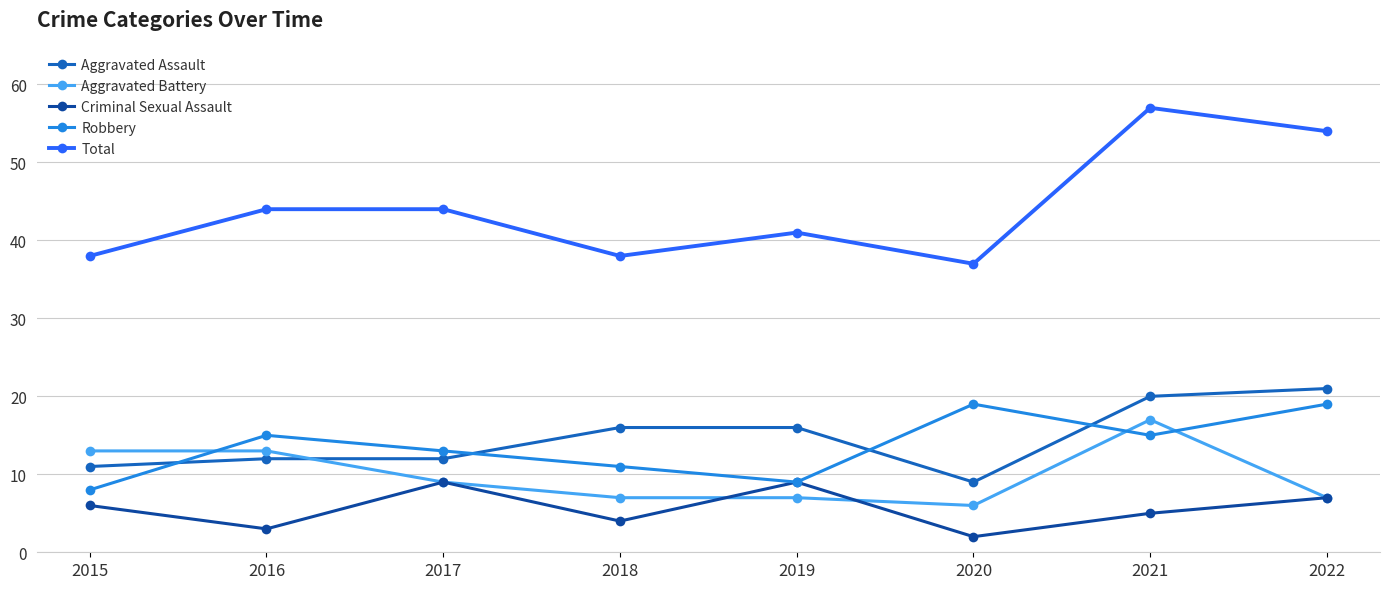

Reading right to left, what are all the values shown in this chart?

Aggravated Assault: 21	20	9	16	16	12	12	11
Aggravated Battery: 7	17	6	7	7	9	13	13
Criminal Sexual Assault: 7	5	2	9	4	9	3	6
Robbery: 19	15	19	9	11	13	15	8
Total: 54	57	37	41	38	44	44	38